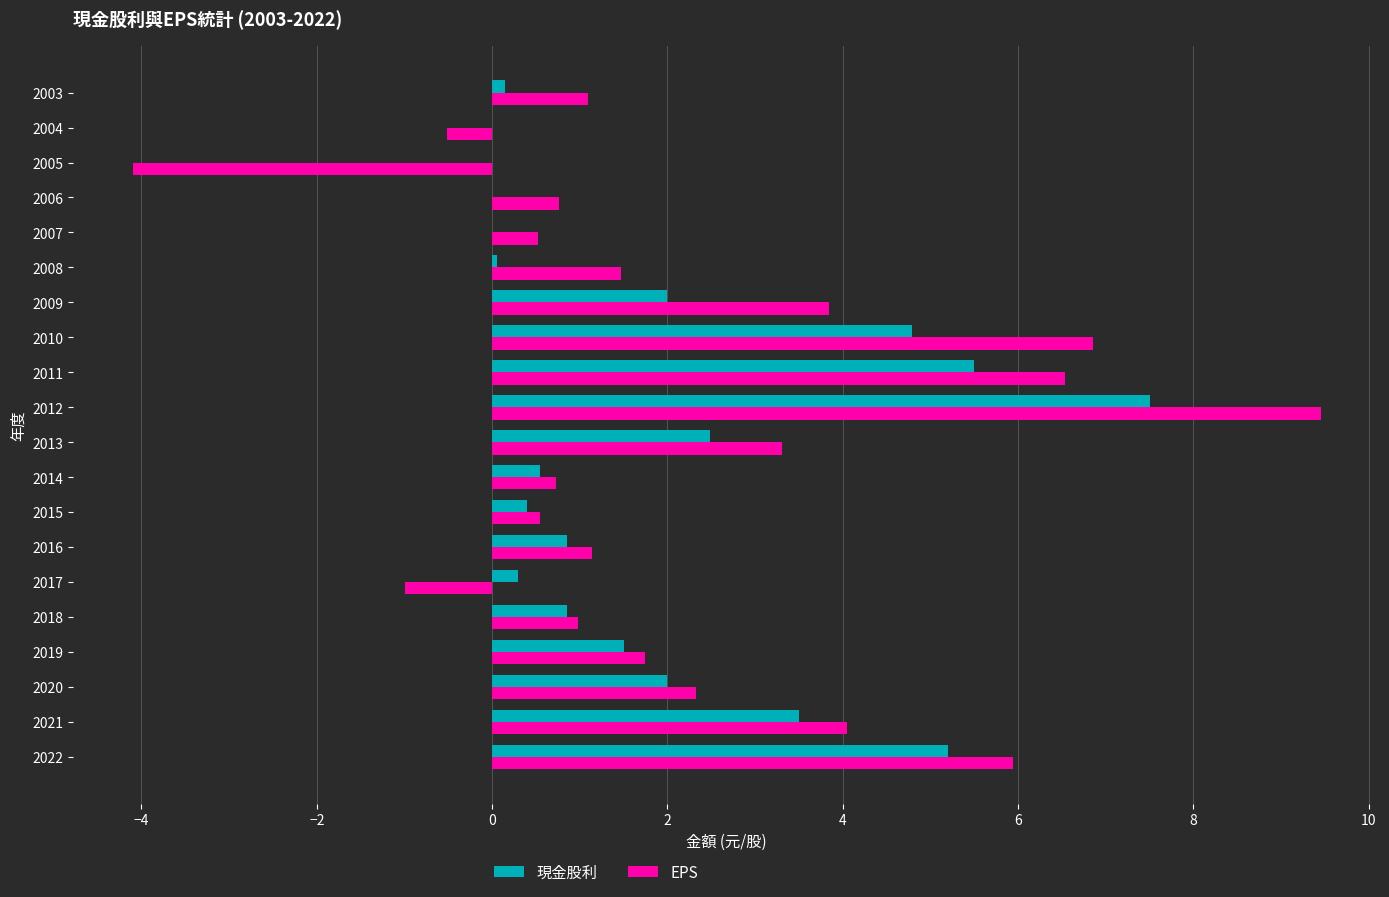

What value does the EPS series have at 2020?

2.3